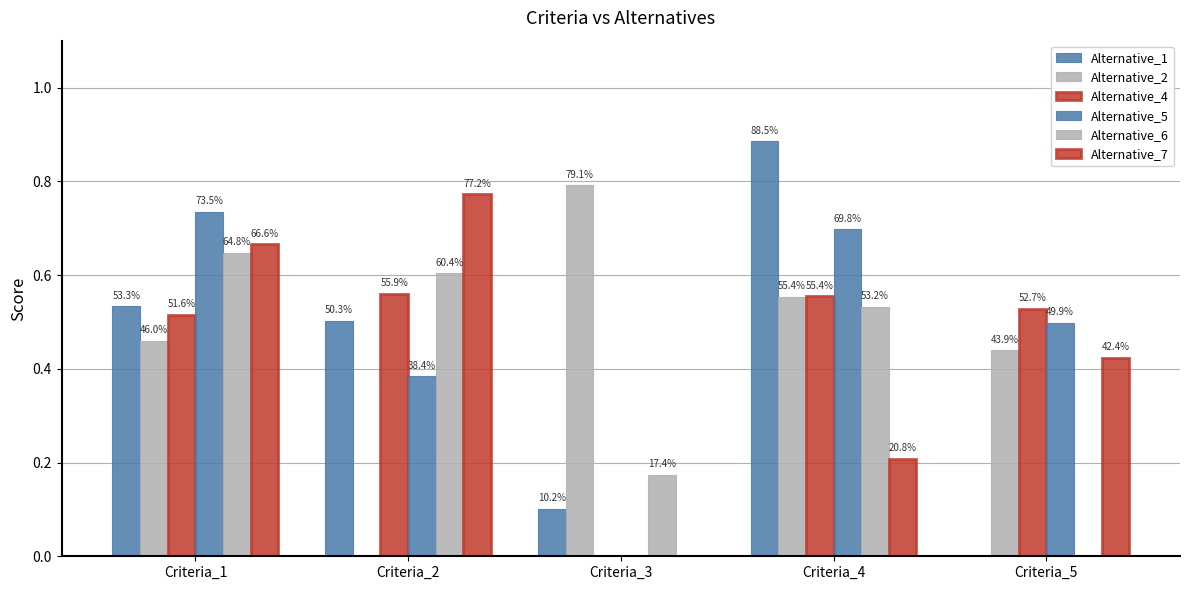

Count the Alternative_4 values in the range 0 to 1.

5